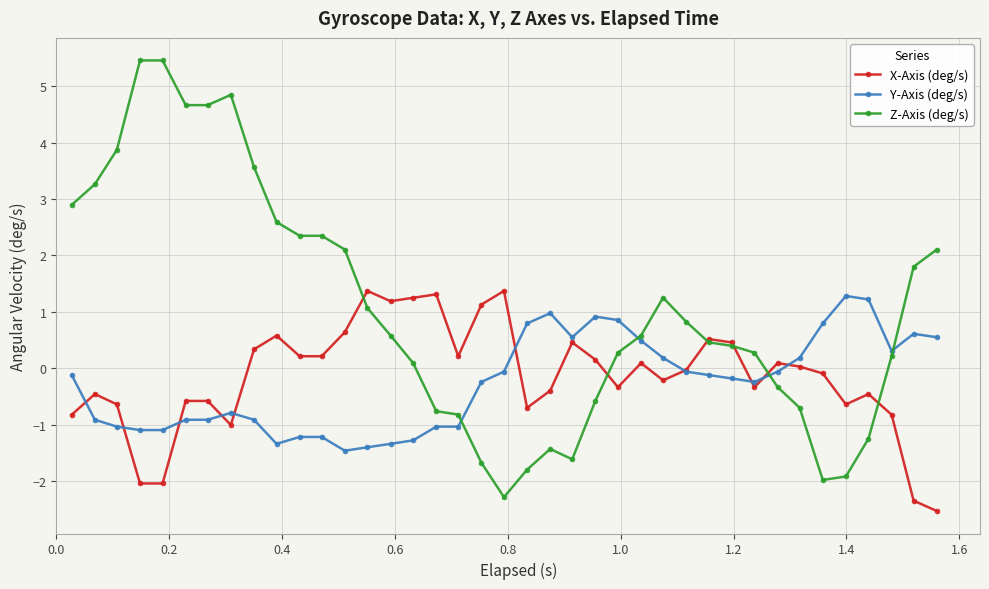

List the series in order of their peak value, highest first.

Z-Axis (deg/s), X-Axis (deg/s), Y-Axis (deg/s)